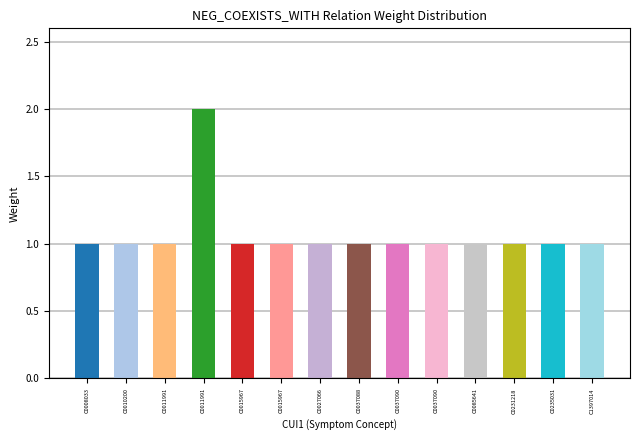

True or false: the data shows 0 at C0015967.

False